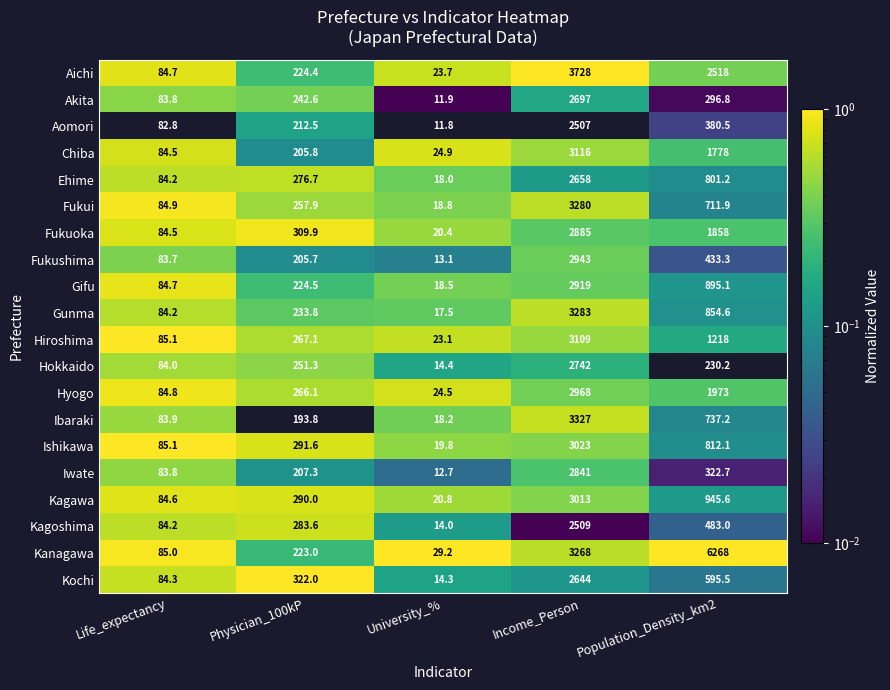

Between Life_expectancy and Physician_100kP, which series saw the biggest shift?

Kochi